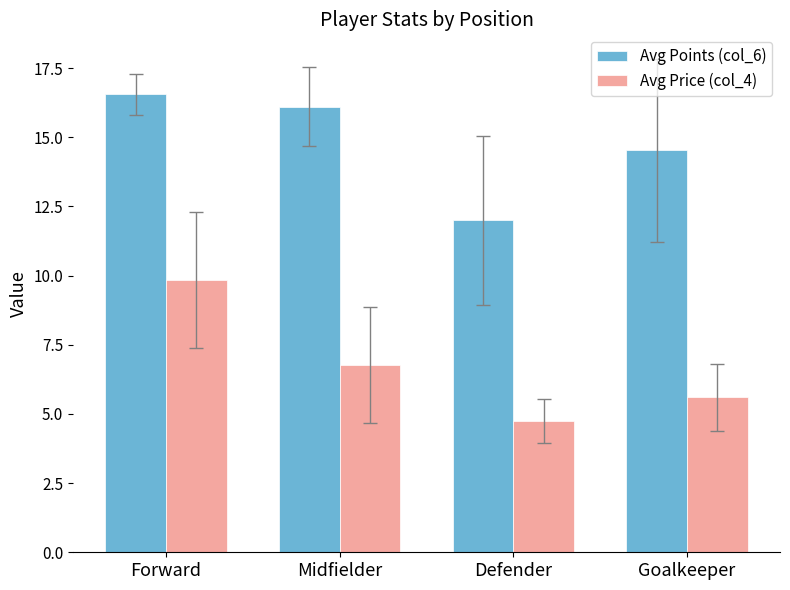

The value of Avg Points (col_6) at Defender is 12.0. True or false?

True